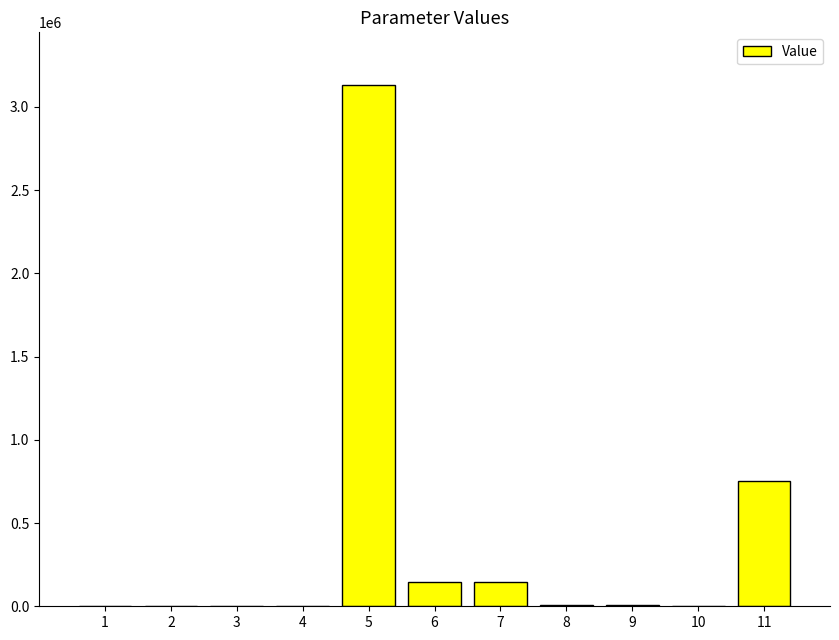

What is the approximate value at 8?

7646.9